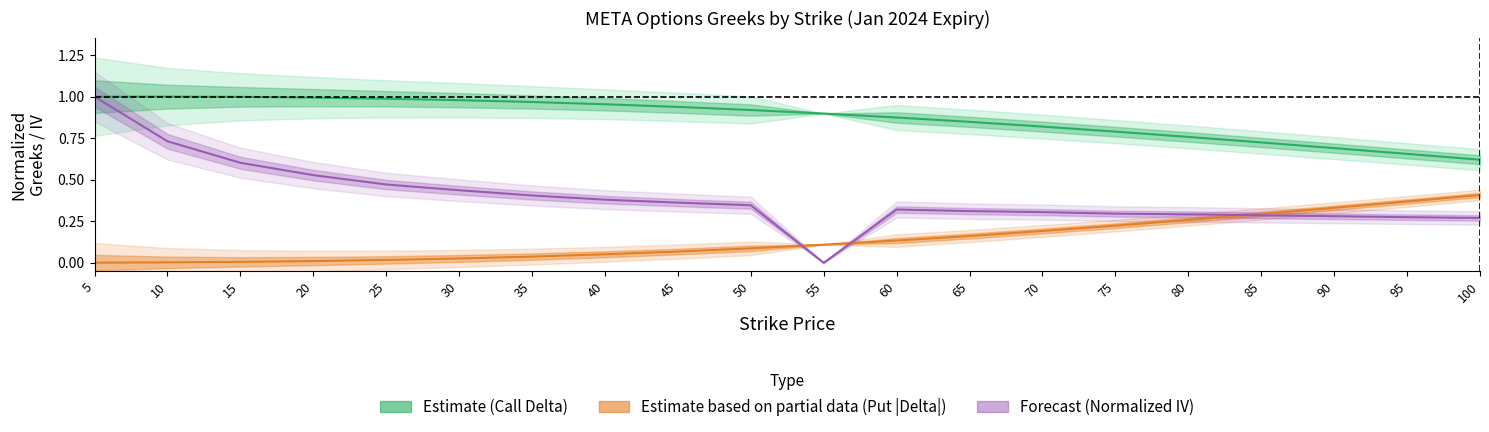

List the labels in order of delta_call value, largest first.

5, 10, 15, 20, 25, 30, 35, 40, 45, 50, 55, 60, 65, 70, 75, 80, 85, 90, 95, 100